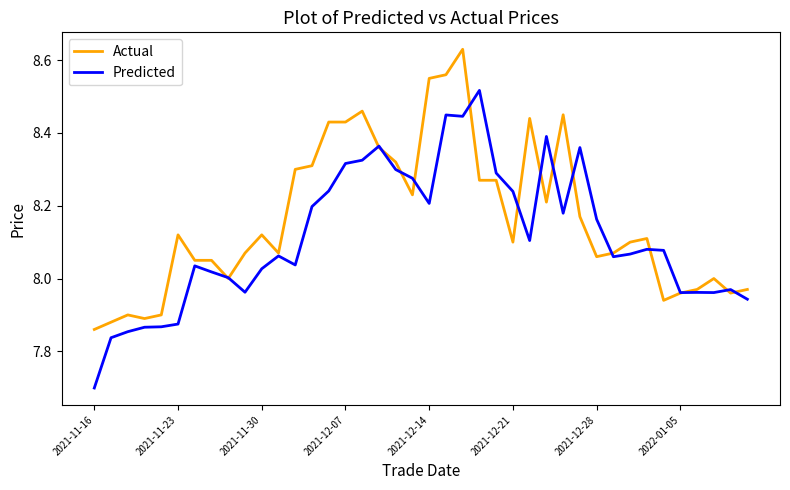

What is the lowest value of the Predicted series?

7.7